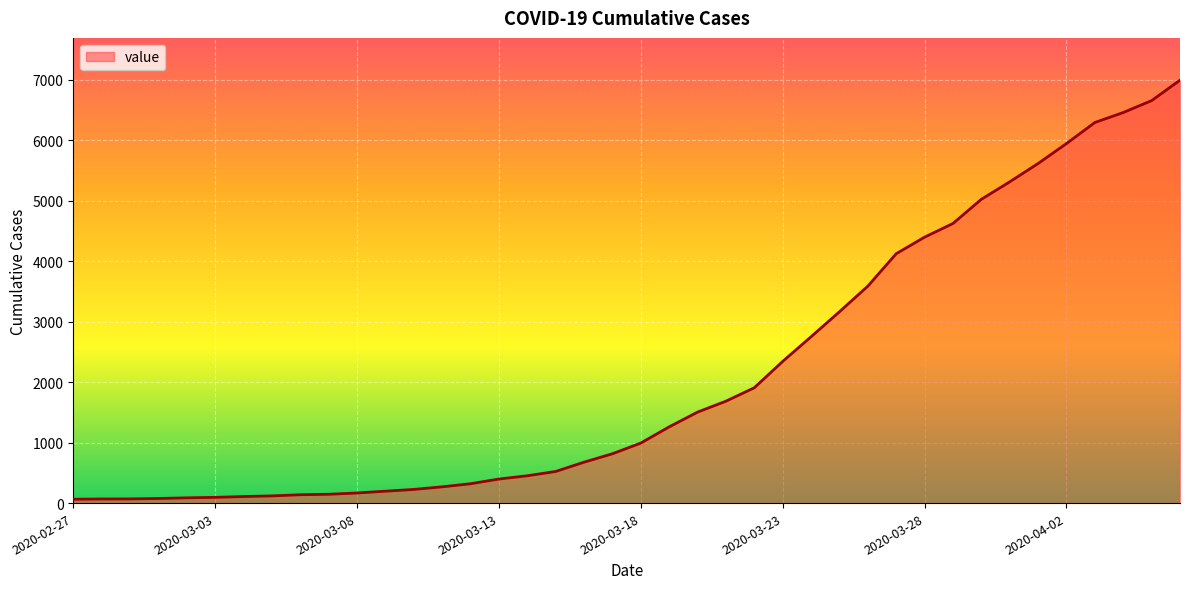

What is the minimum value shown in the chart?

64